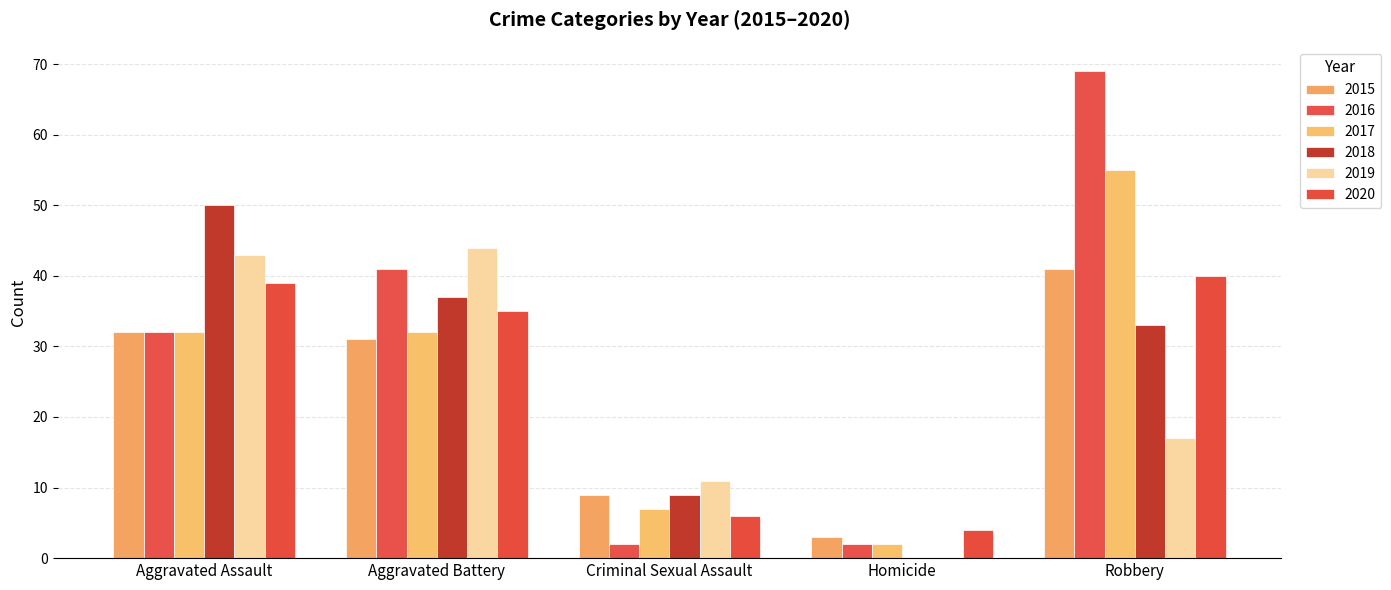

What position from the left is Aggravated Assault?

1